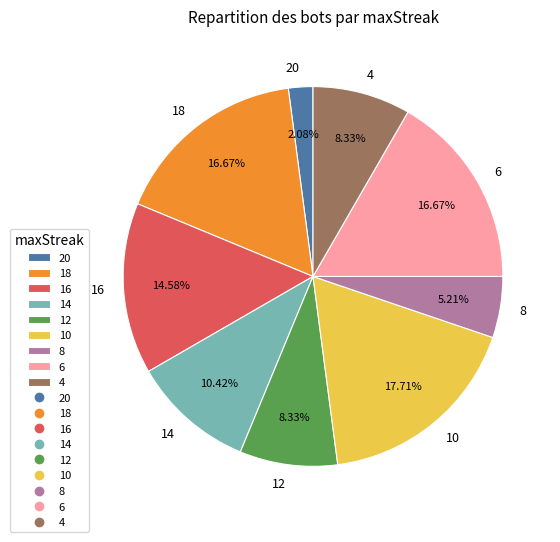

What is the smallest slice in the pie chart?

20